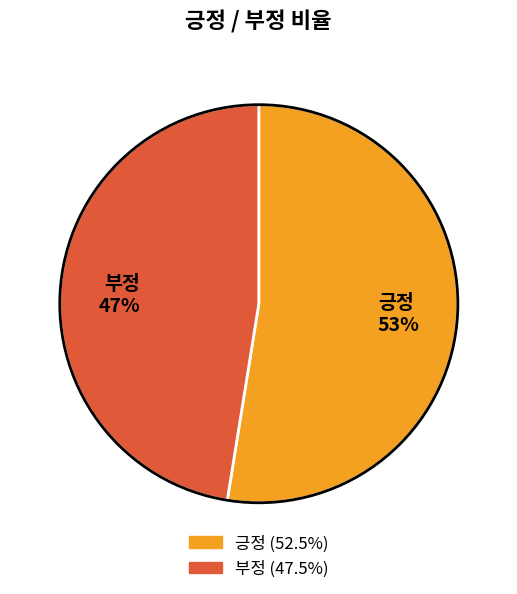

Which slice represents more than half of the pie?

긍정